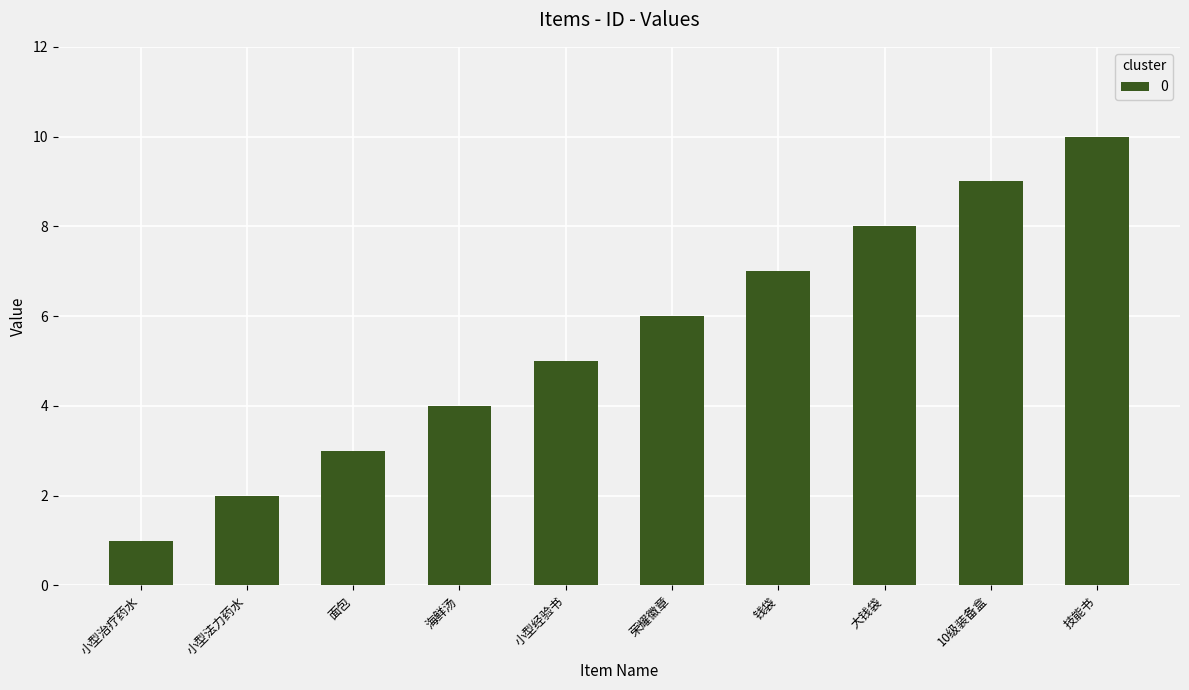

Reading left to right, what are all the values shown in this chart?

1	2	3	4	5	6	7	8	9	10